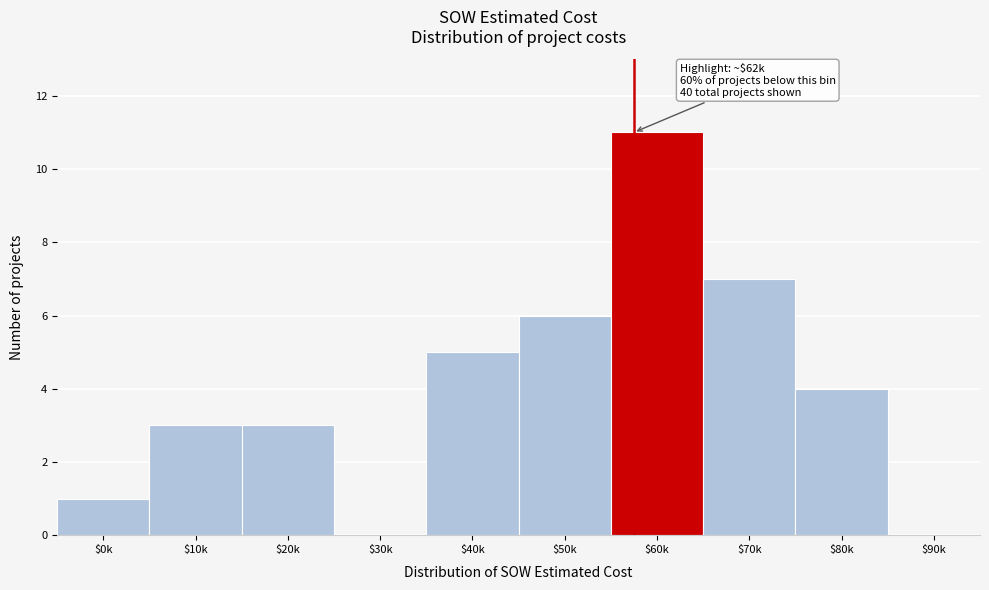

What value does the data have at $70k, to the nearest 10?

10